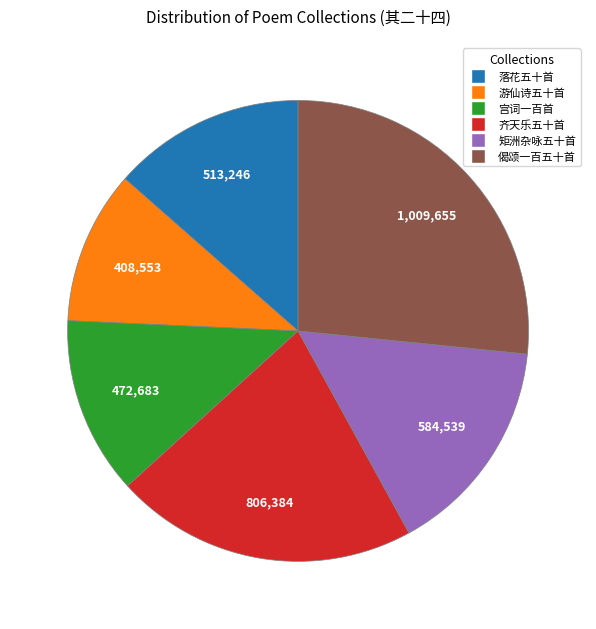

Which slice is the smallest?

游仙诗五十首